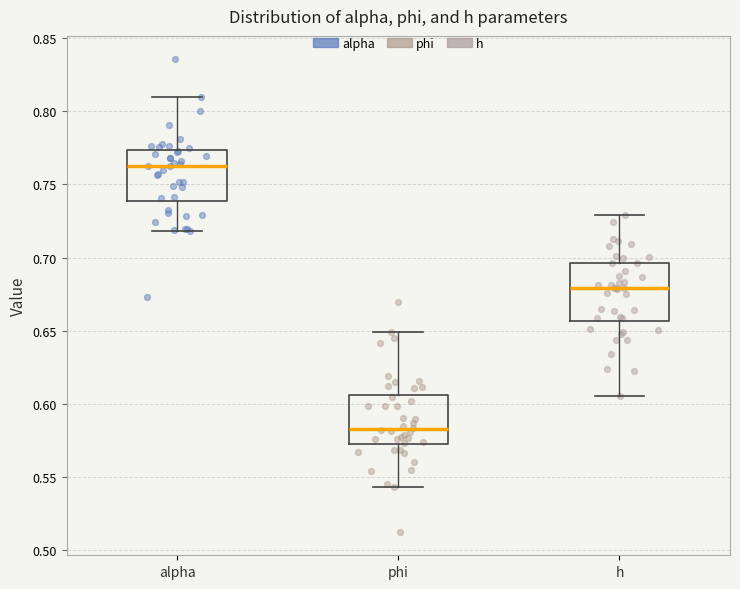

Reading left to right, read every box against the y-axis: the position of its median line, the range the box covers, and the ends of its whiskers. The values are not printed on the chart, so give them approximately, as read against the axis.

alpha: median 0.760, box 0.740 to 0.775, whiskers 0.720 to 0.810
phi: median 0.585, box 0.570 to 0.605, whiskers 0.545 to 0.650
h: median 0.680, box 0.655 to 0.695, whiskers 0.605 to 0.730